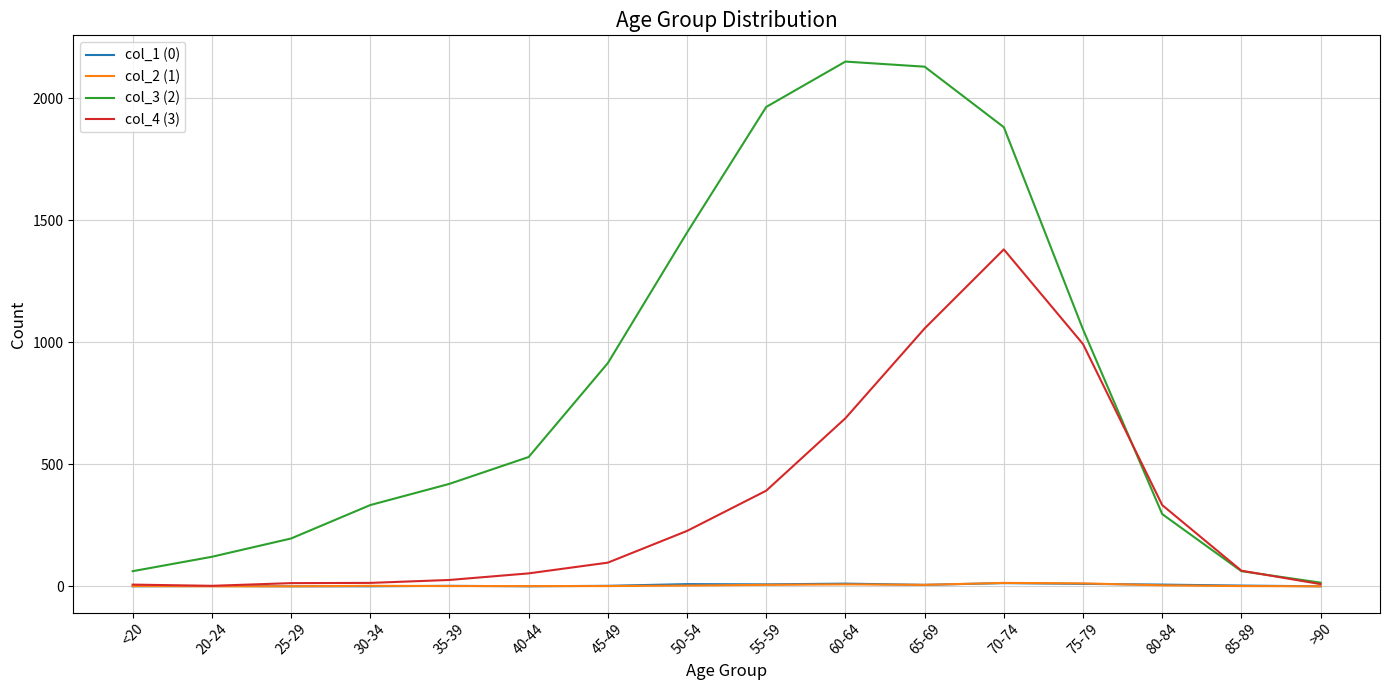

What is the greatest value displayed?

2151